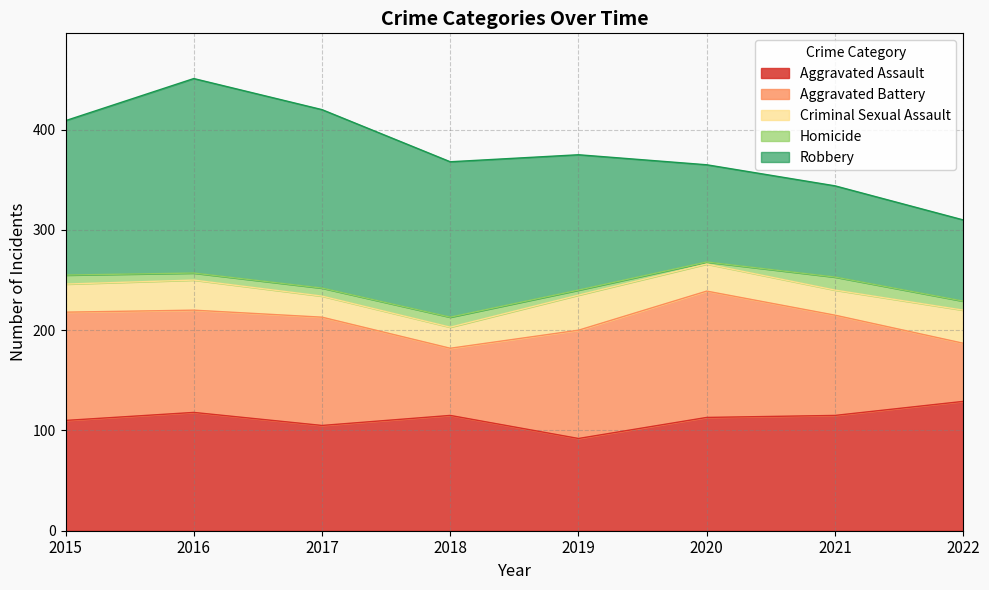

List the labels in order of Aggravated Assault value, smallest first.

2019, 2017, 2015, 2020, 2018, 2021, 2016, 2022